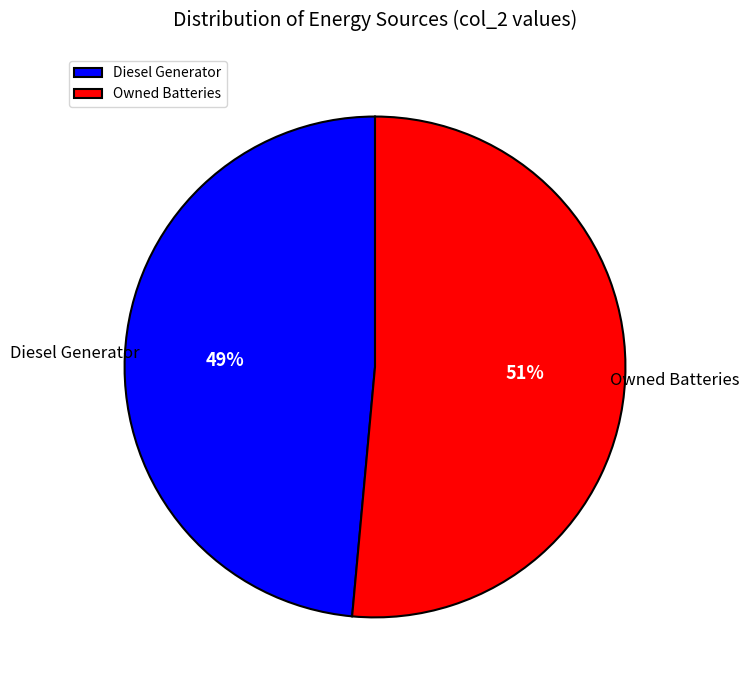

Is it true that Owned Batteries is 58% of the pie?

False